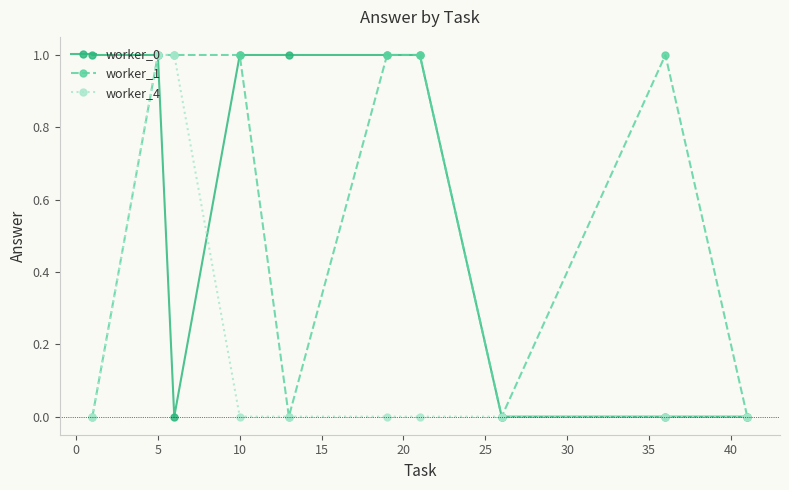

What are all the series names shown in the legend?

worker_0, worker_1, worker_4